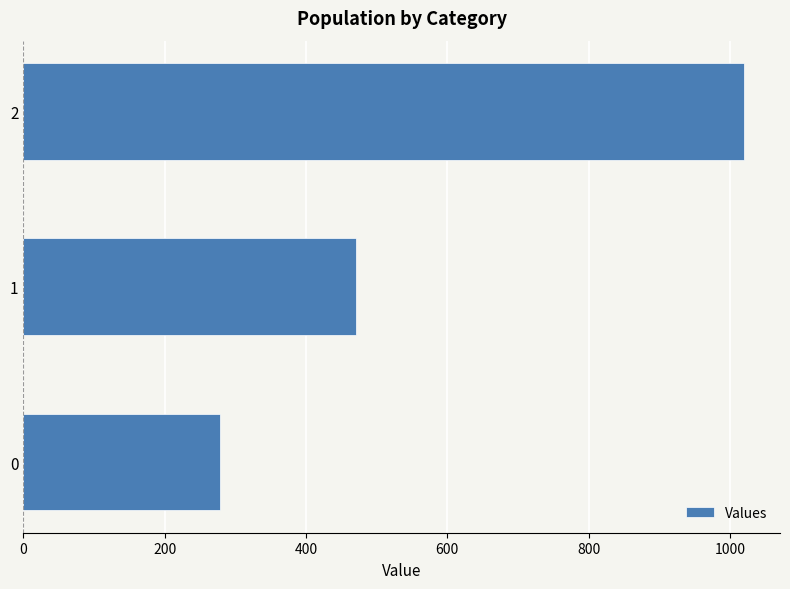

Is it true that the value at 0 is 277.8?

True